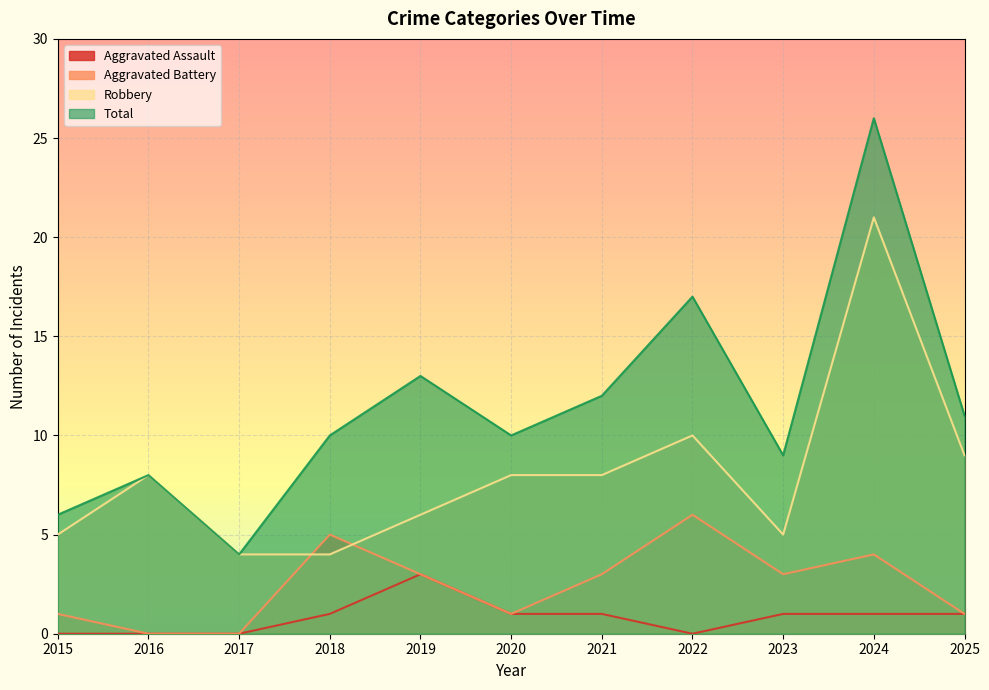

Which series changed the most between 2017 and 2023?

Total